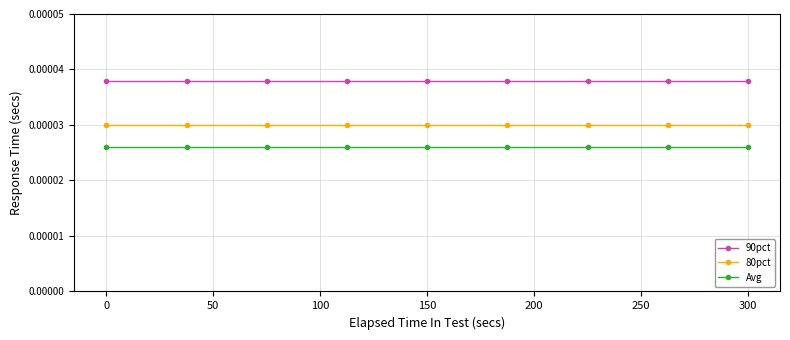

Does the chart have visible grid lines?

Yes